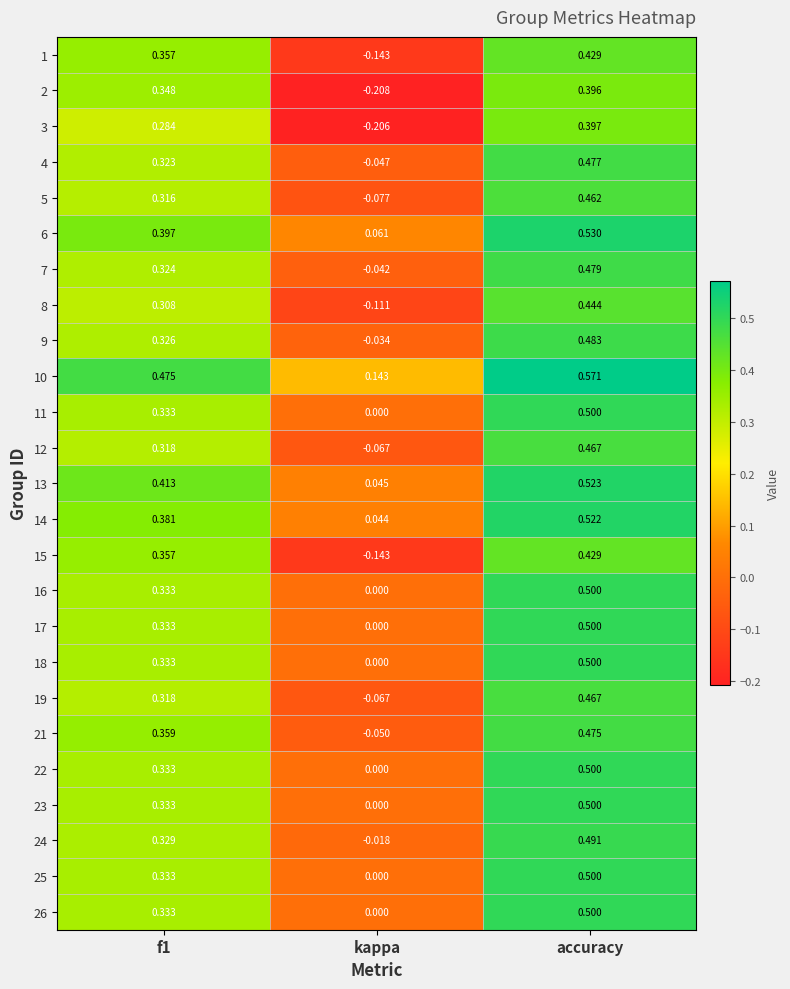

Which label corresponds to the smallest value in the chart?

kappa